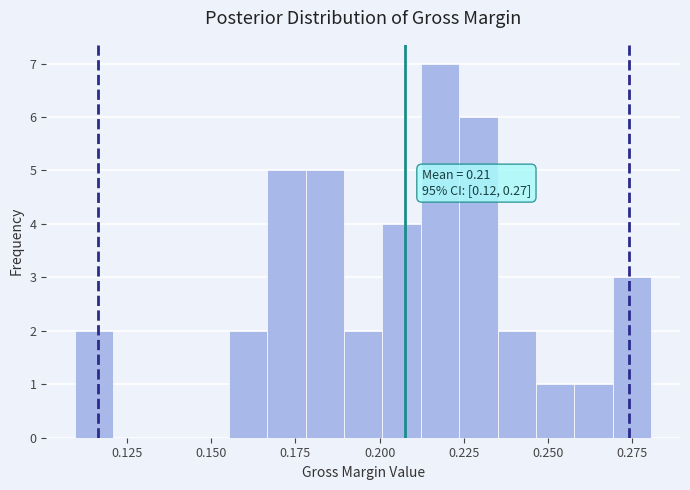

Read against the x-axis, roughly where is the centre of the tallest bar?

0.220